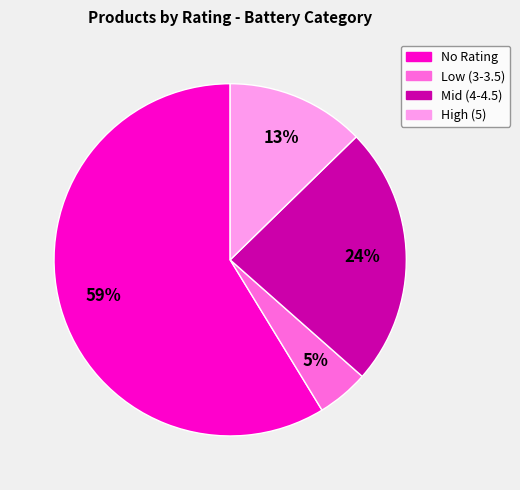

Rank the categories by value from highest to lowest.

No Rating, Mid (4-4.5), High (5), Low (3-3.5)